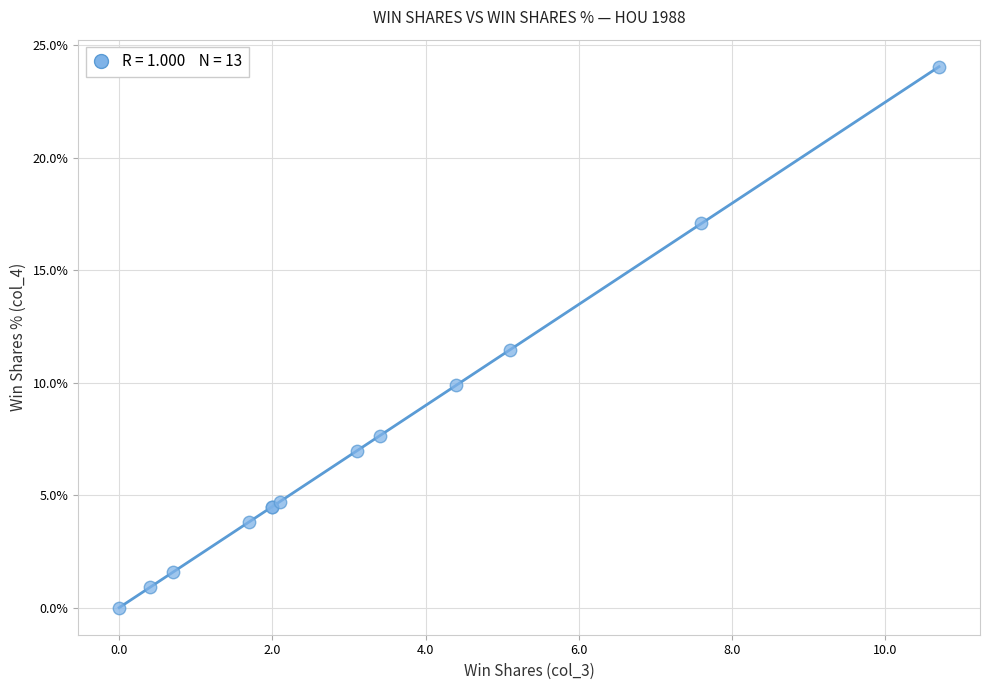

What Y value in the scatter plot is closest to 12?

11.5